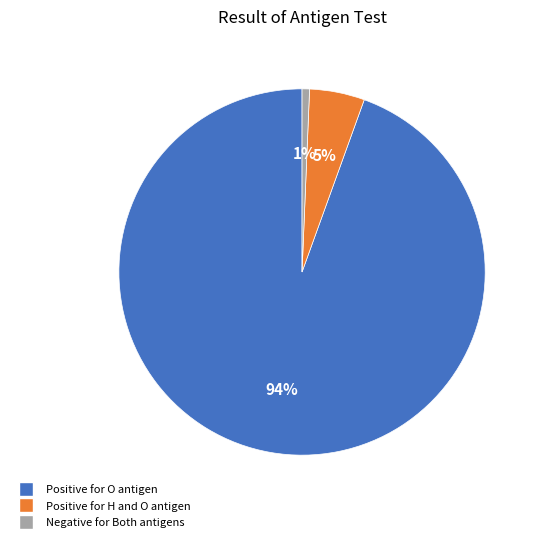

Is the sum of Positive for O antigen and Positive for H and O antigen greater than half?

Yes